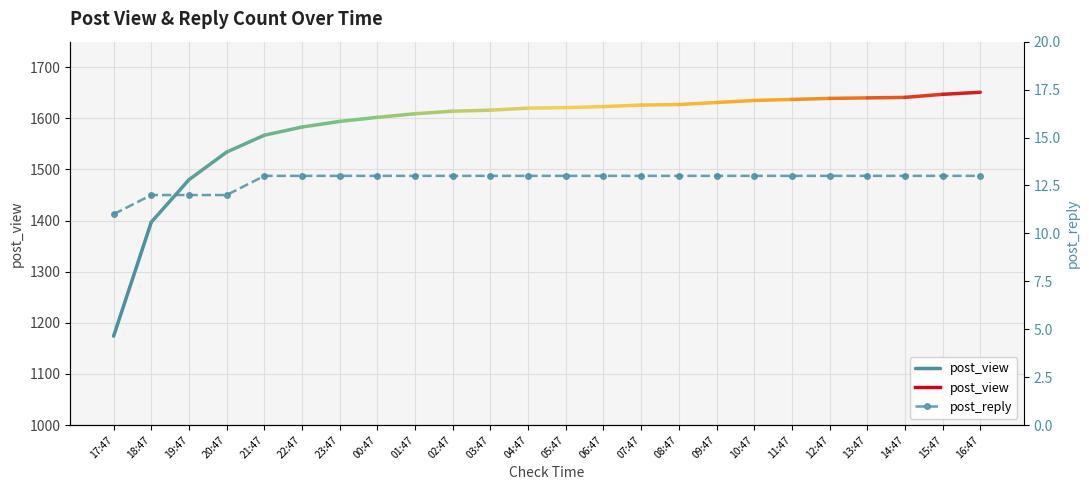

What is the difference between the maximum and minimum values?

2